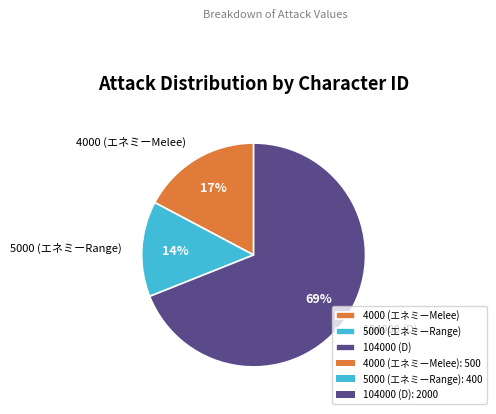

Which slice represents more than half of the pie?

104000 (D)